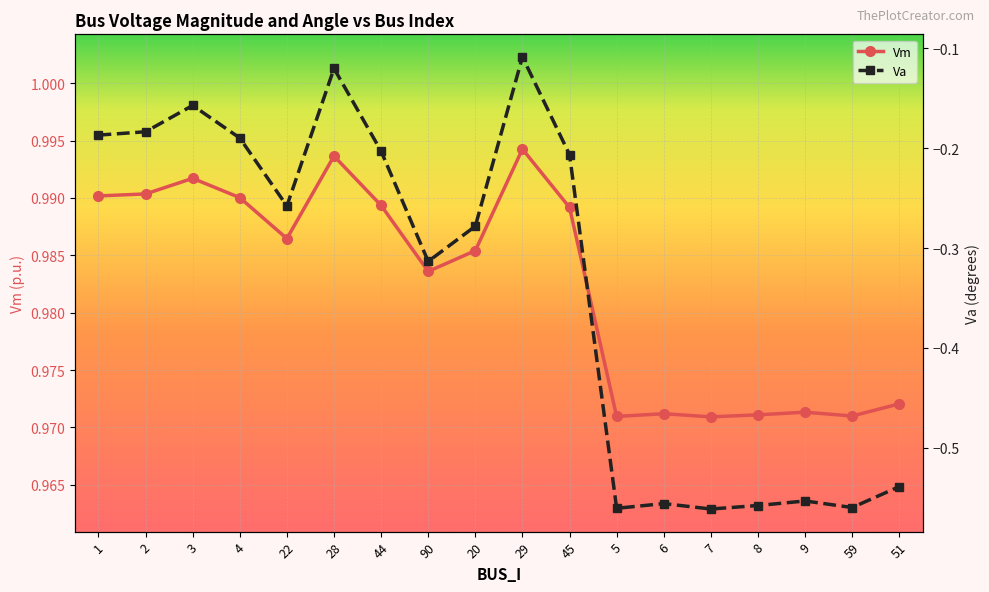

What are all the series names shown in the legend?

Vm, Va